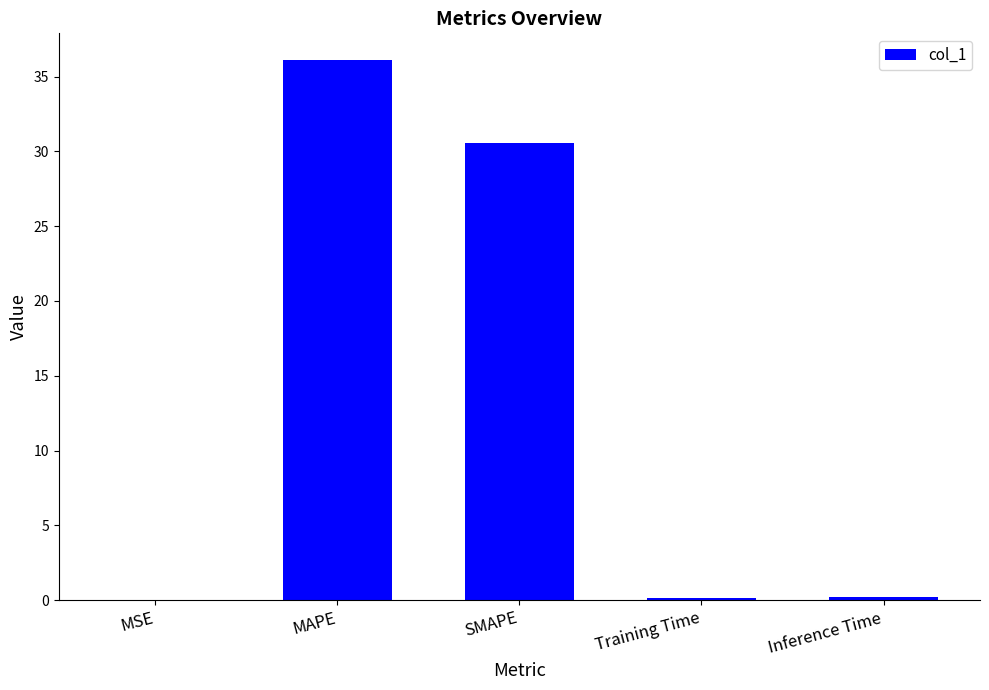

Which has a higher value, SMAPE or Training Time?

SMAPE